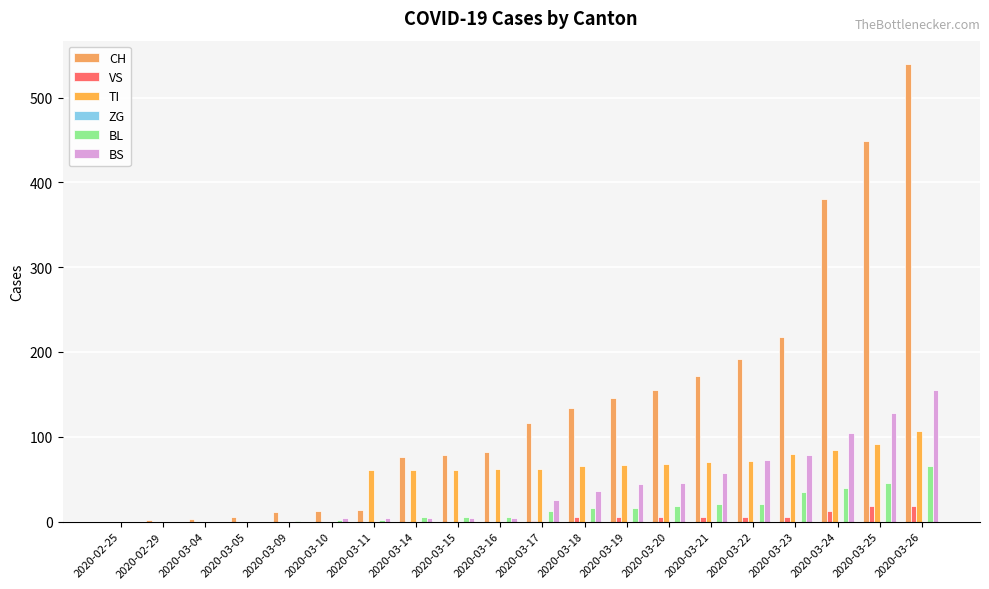

Where is BS nearest to the value 77?

2020-03-23